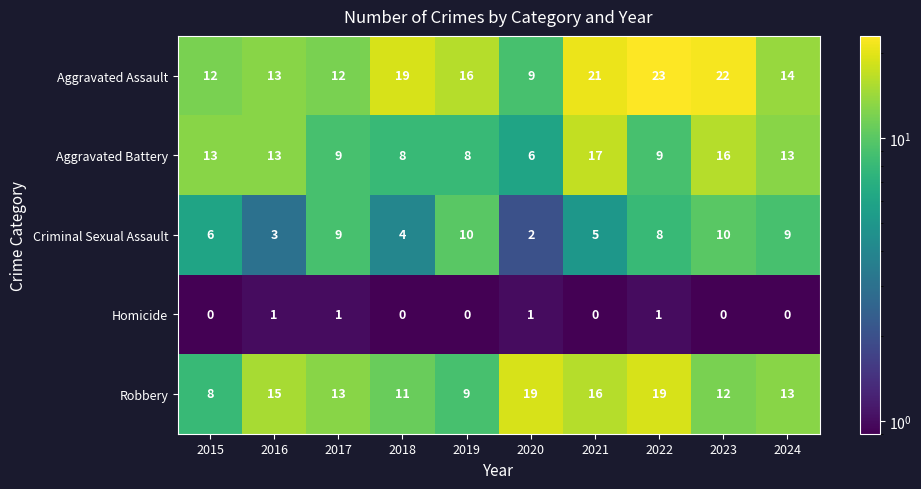

What is the spread (max minus min) of values at 2016?

14